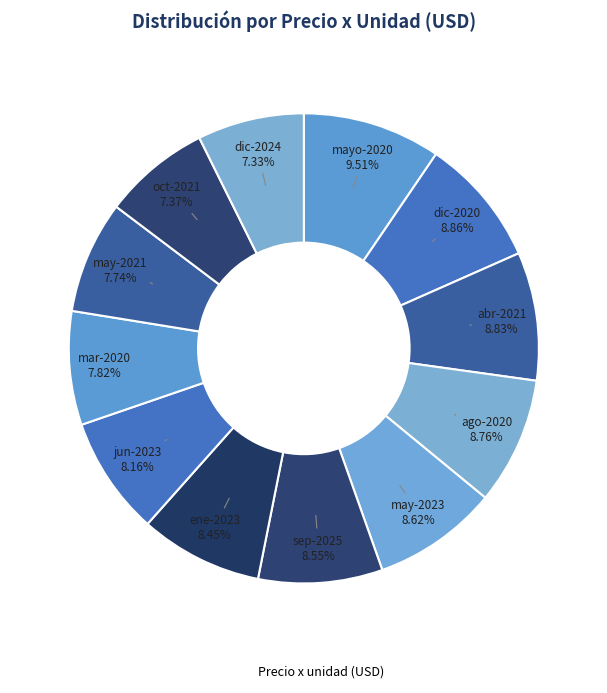

Rank the categories by value from lowest to highest.

diciembre, octubre, mayo, marzo, junio, enero, septiembre, mayo, agosto, abril, diciembre, mayo